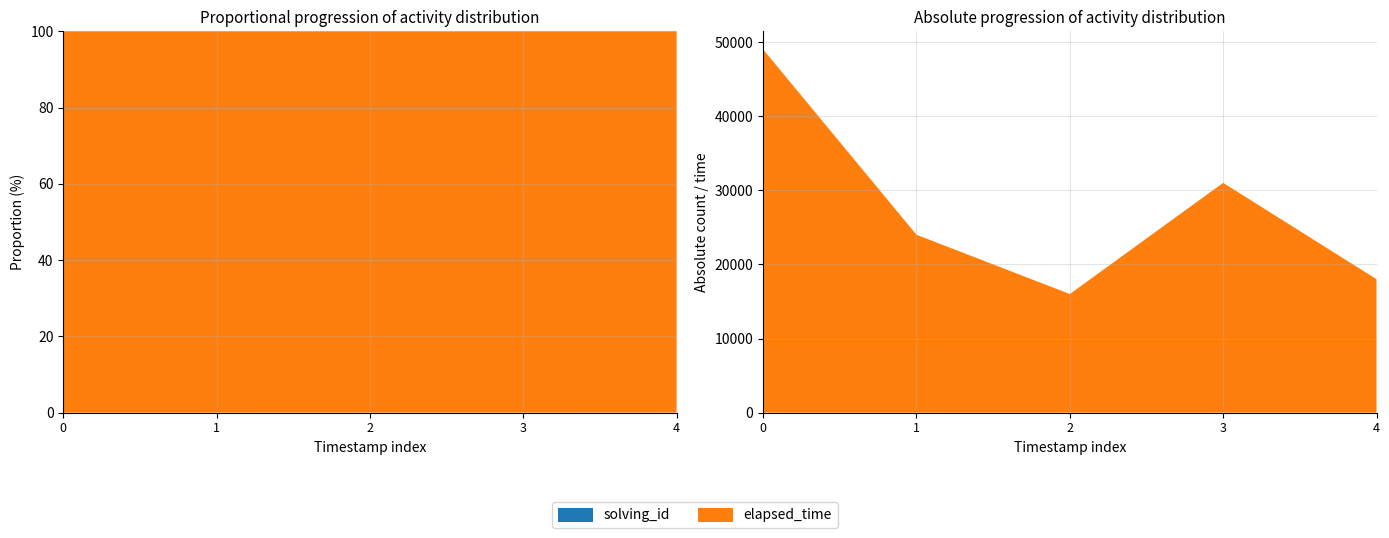

Reading right to left, list all the values displayed in this chart.

solving_id: 5	4	3	2	1
elapsed_time: 18000	31000	16000	24000	49000